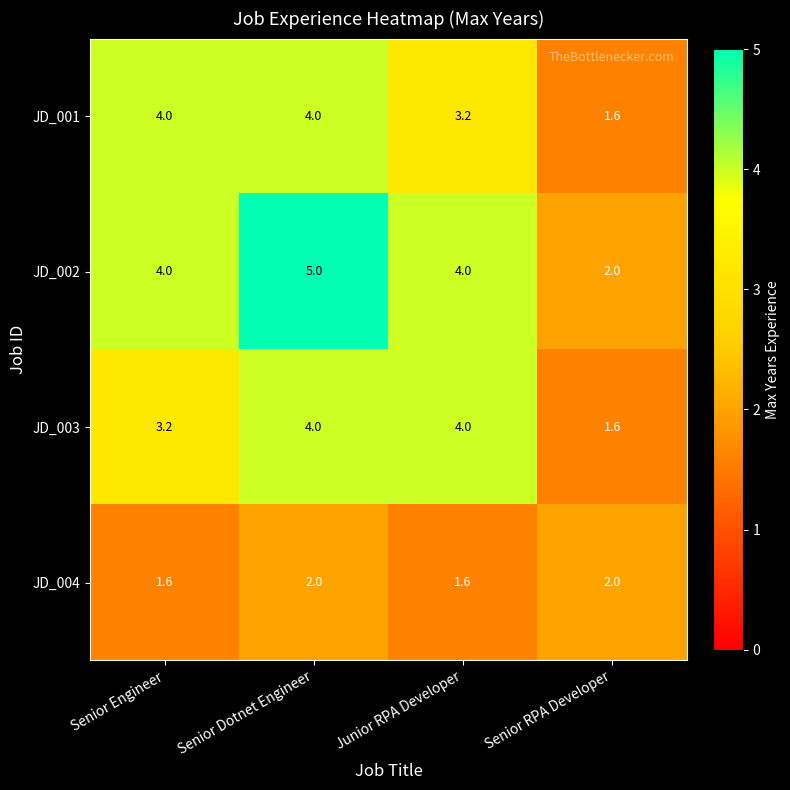

What is the difference between the maximum and minimum values in the JD_004 series?

0.4